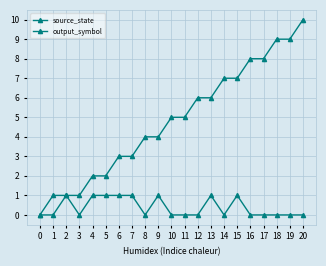

Count the number of data series in this chart.

2